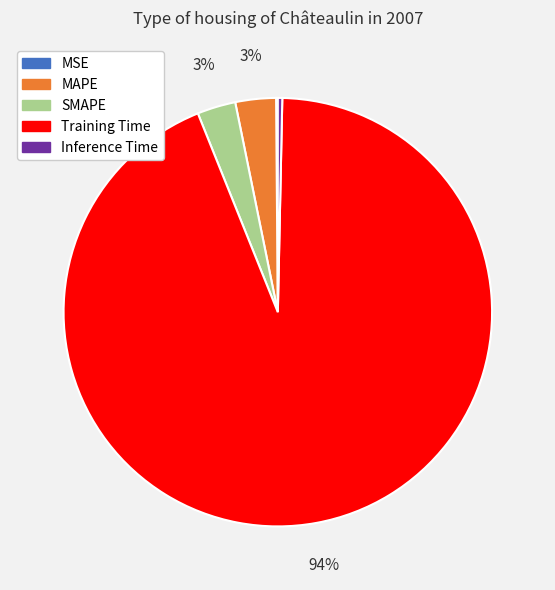

The Inference Time slice represents 8% of the pie. True or false?

False